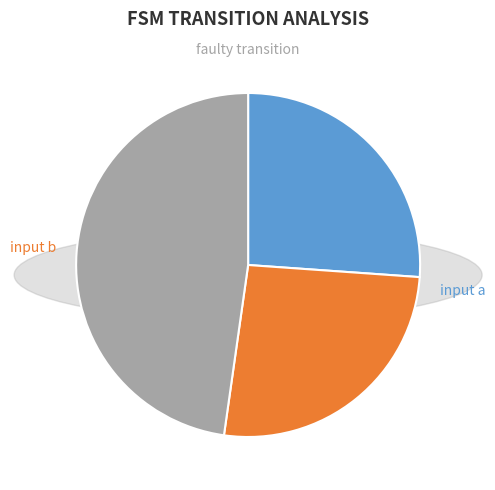

Does faulty transition account for over 50% of the chart?

No